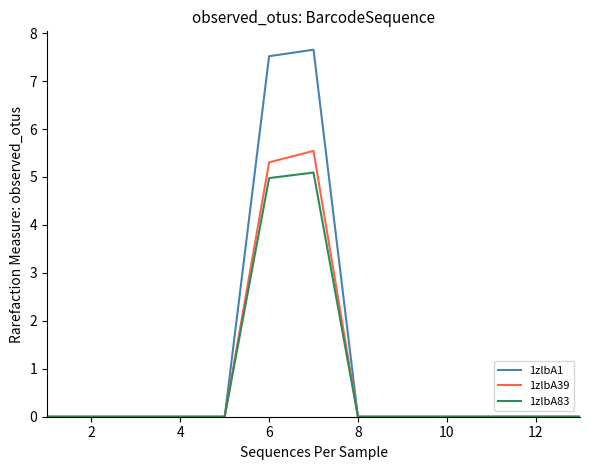

List the series in order of their peak value, highest first.

1zlbA1, 1zlbA39, 1zlbA83